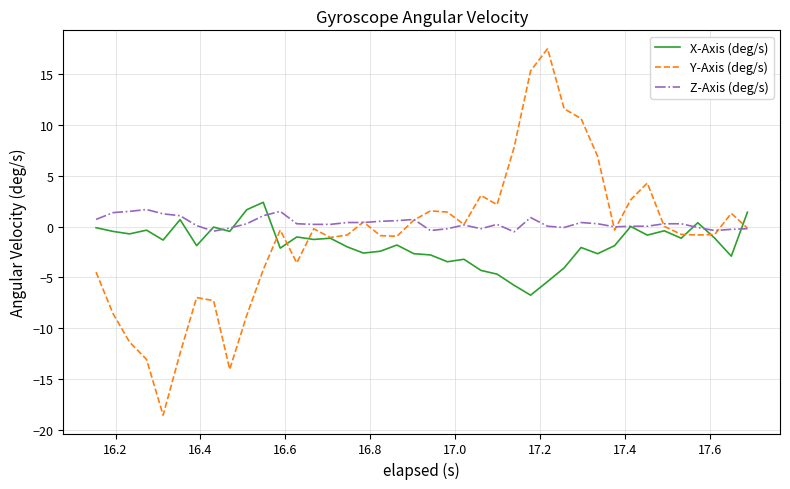

What is the lowest value of the X-Axis (deg/s) series?

-6.8